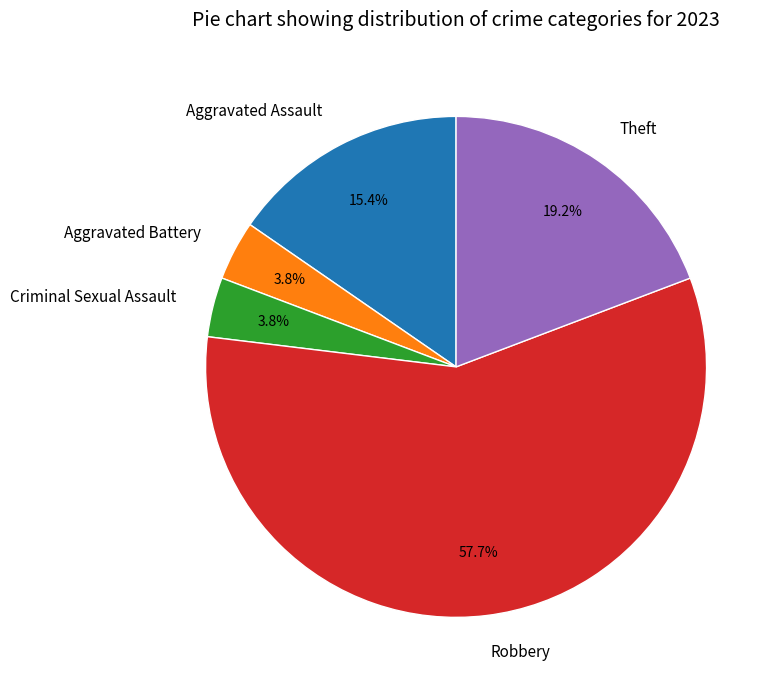

To the nearest percent, what is the combined percentage of Robbery and Aggravated Assault?

73%